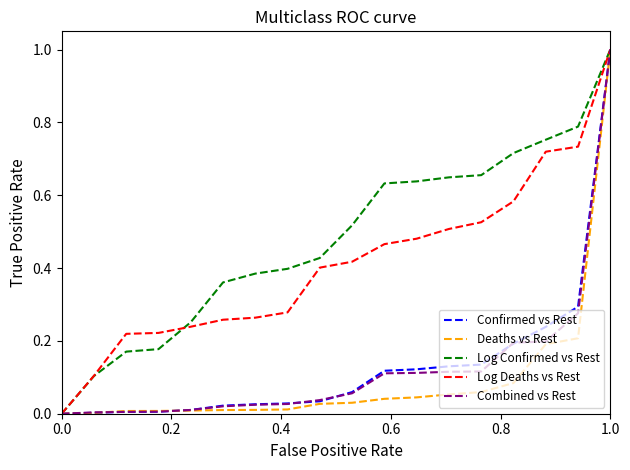

Which series ends up on top after the final intersection of Log Confirmed vs Rest and Log Deaths vs Rest?

Log Confirmed vs Rest